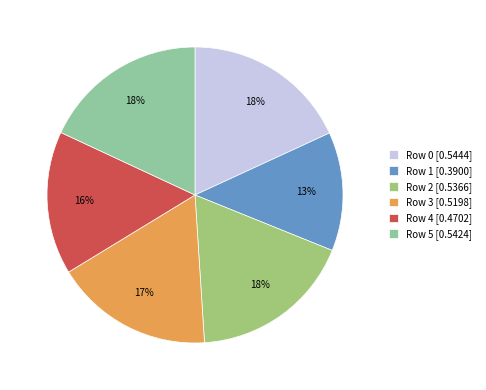

To the nearest percent, what is the average slice percentage?

17%